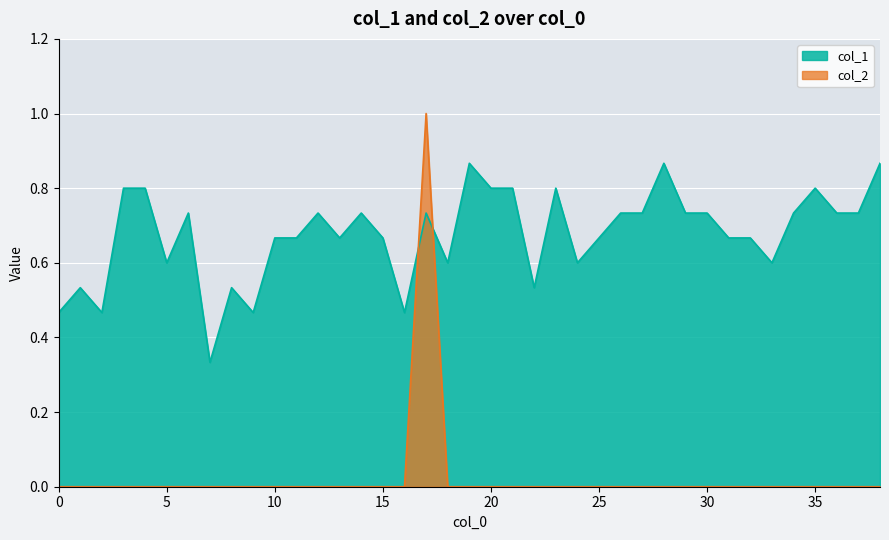

Between which two adjacent categories do col_1 and col_2 first intersect?

16 and 17